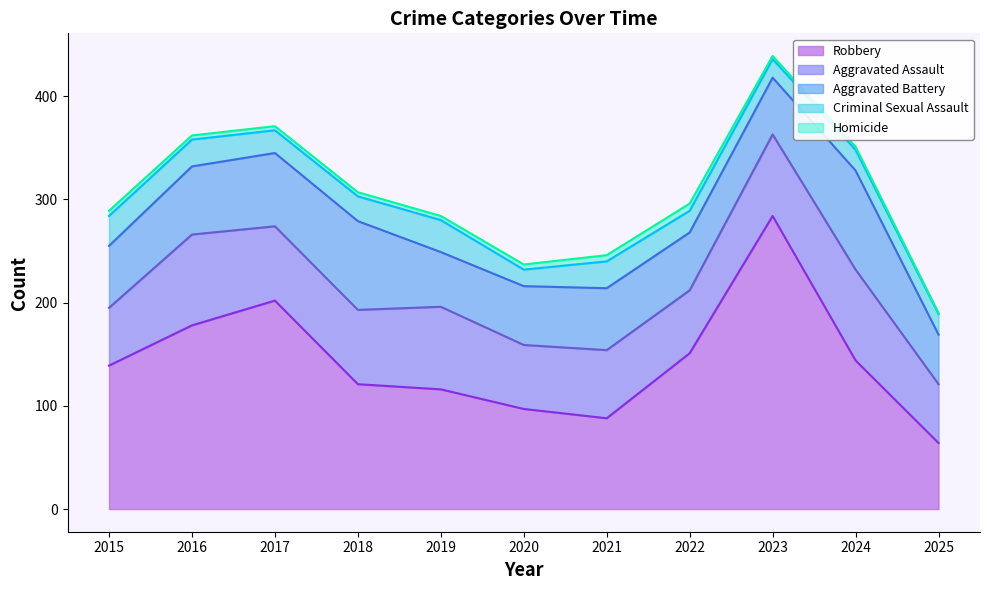

What is the difference between the highest and lowest values at 2018?

117